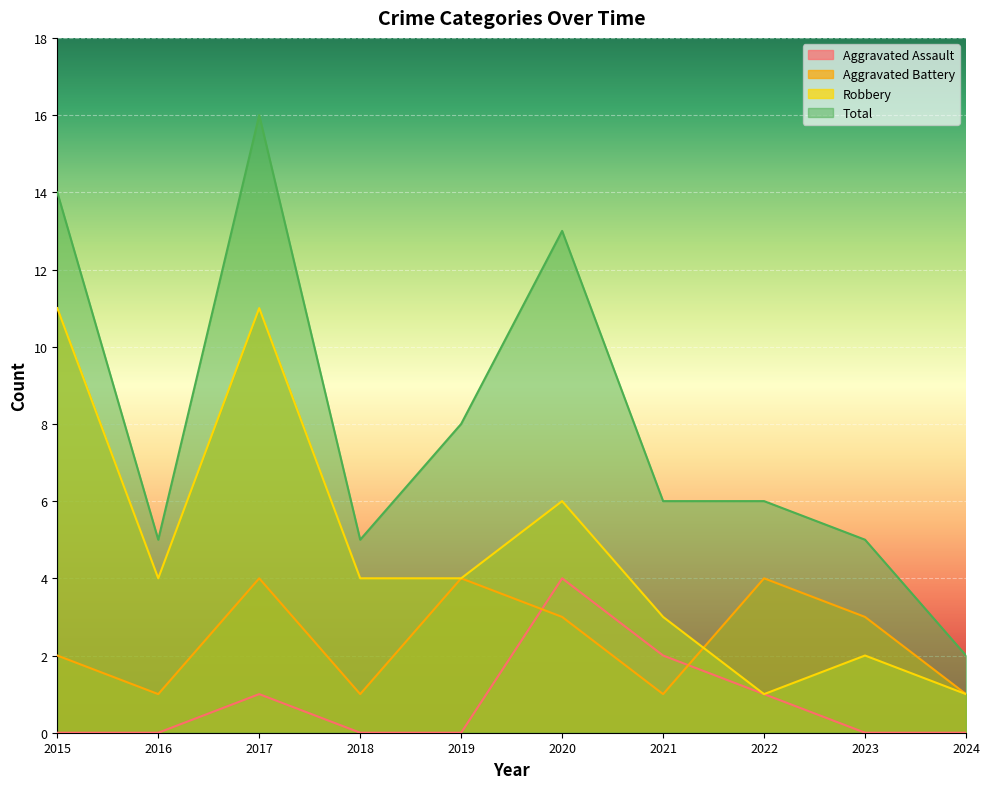

Where is the first local minimum for Robbery?

2016